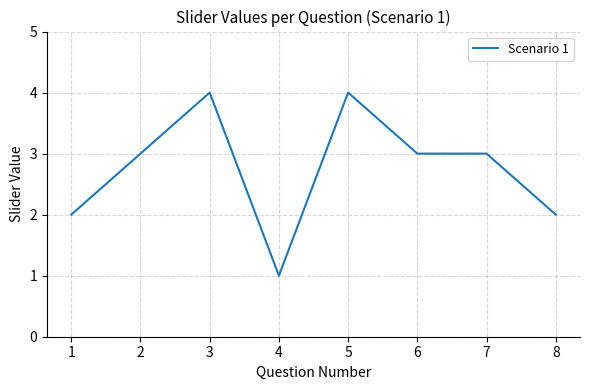

Which has a higher value, 7 or 4?

7